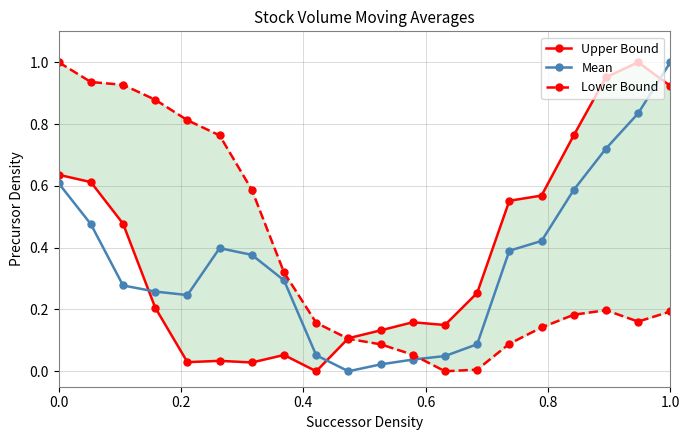

True or false: Lower Bound has more than 2 points higher than both neighbors.

False